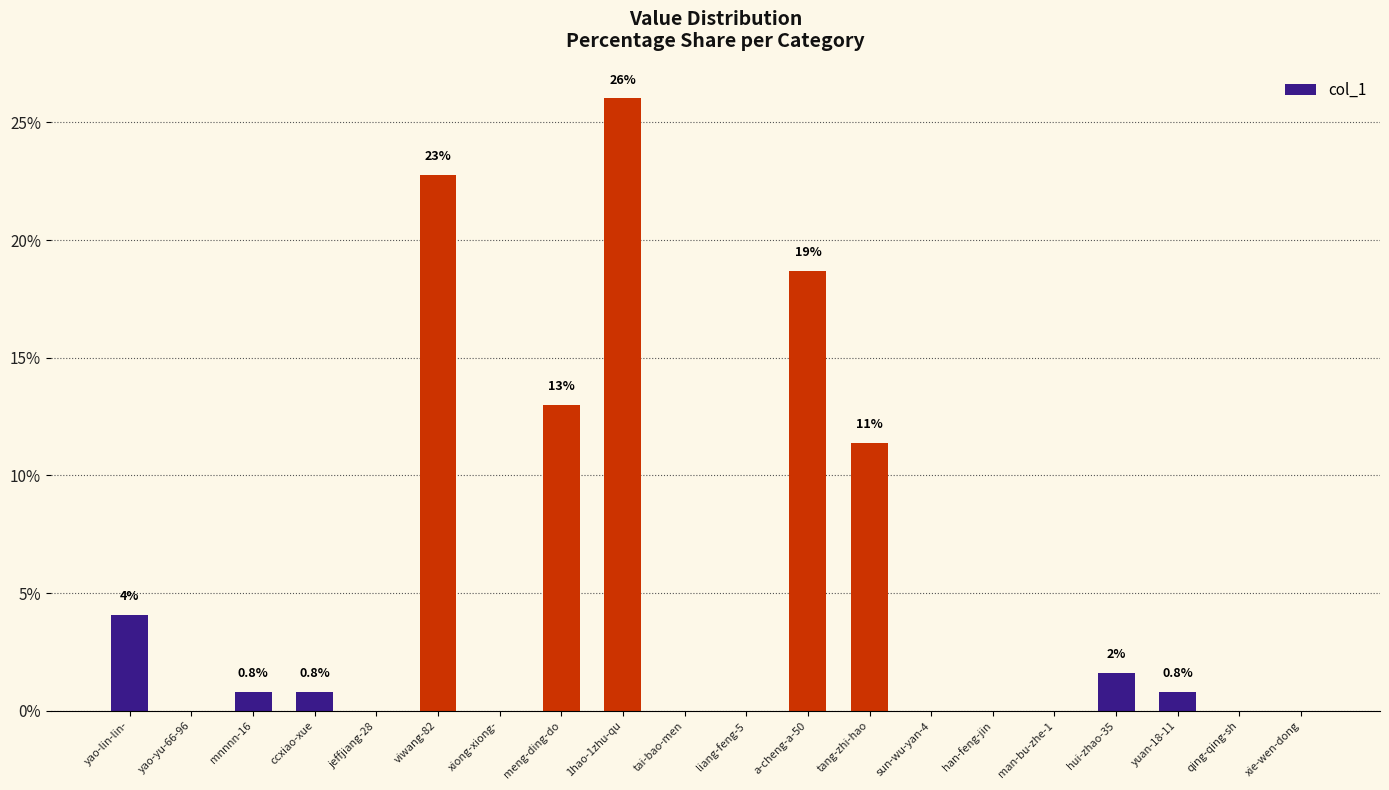

At which category does the chart reach its peak across all series?

1hao-1zhu-qu